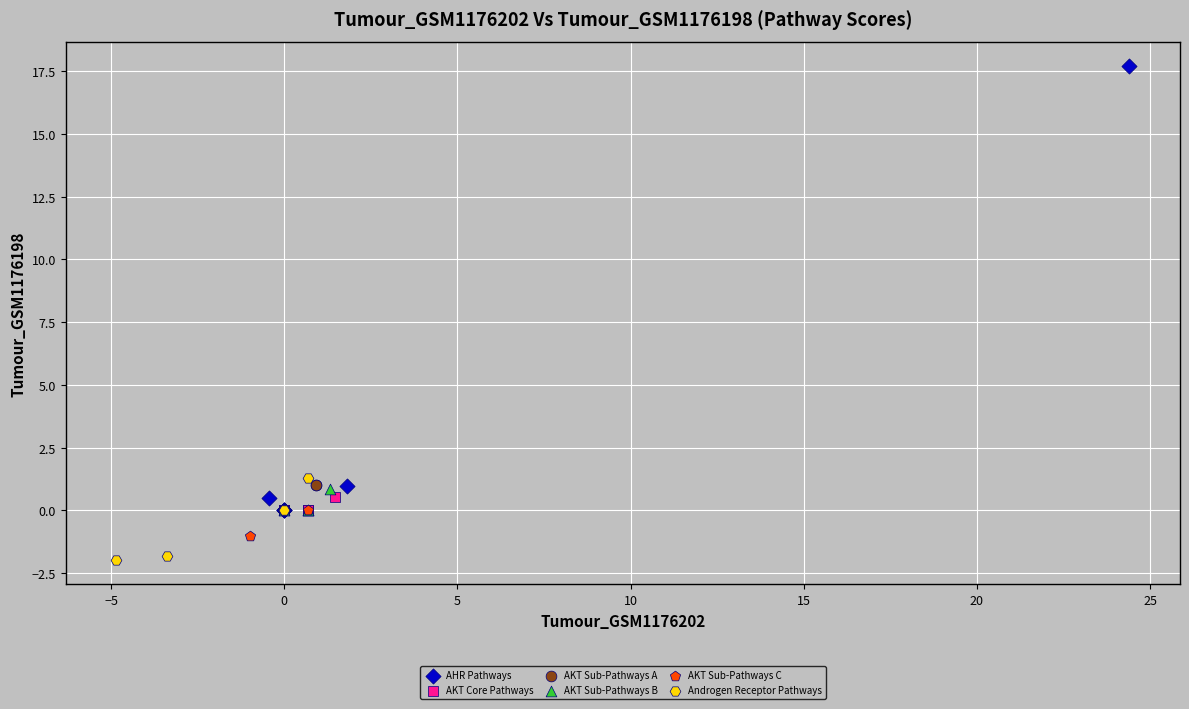

Which series has the widest spread of Y values?

AHR Pathways